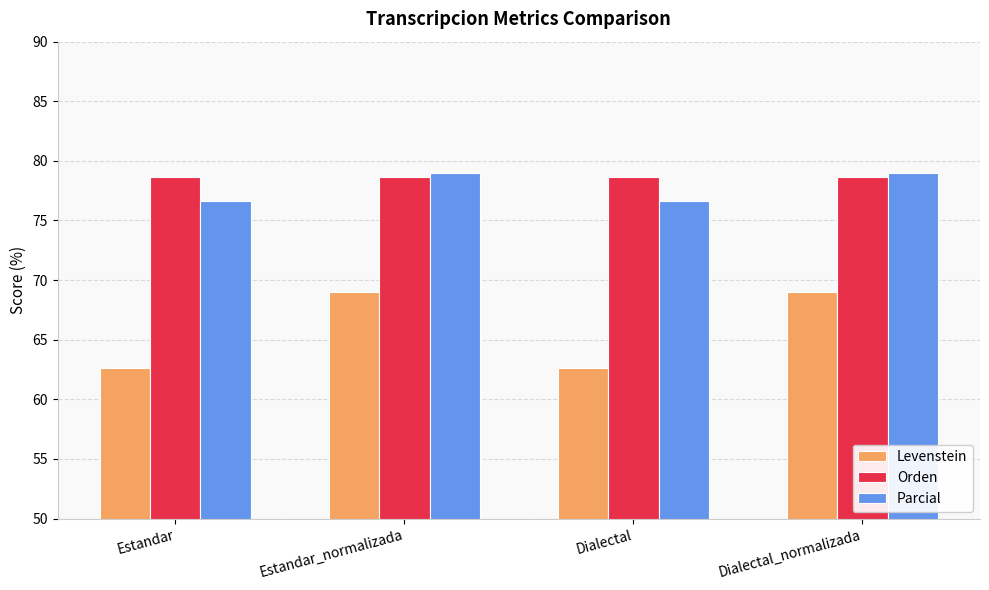

Which series has the widest spread of values?

Levenstein